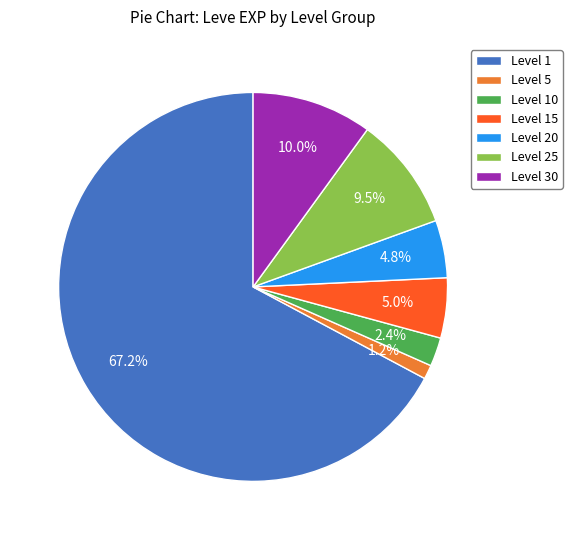

Does any single category account for the majority?

Yes